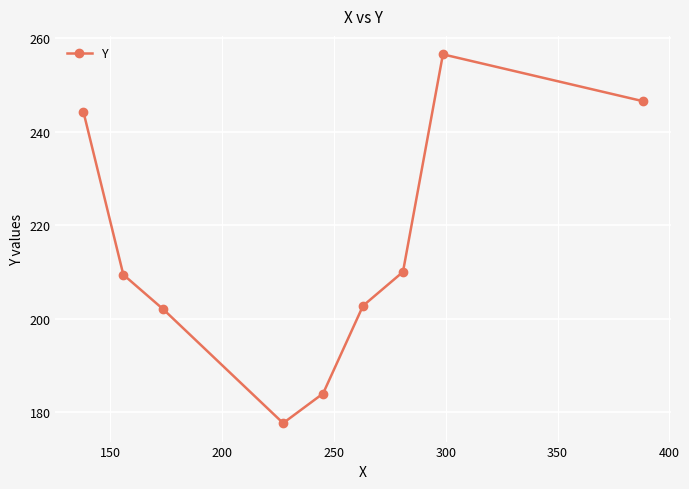

How many lines are shown in the chart?

1